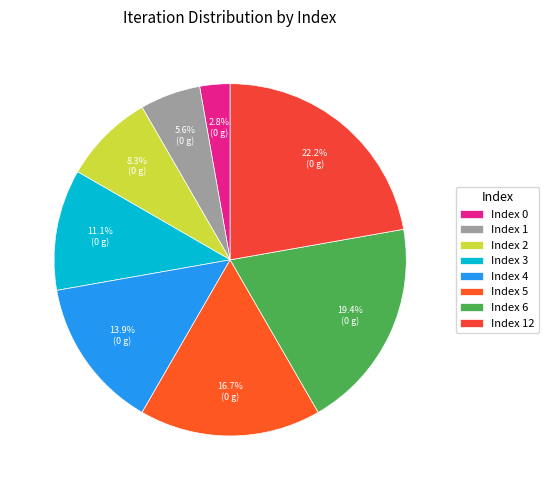

Is there a majority slice in this chart?

No